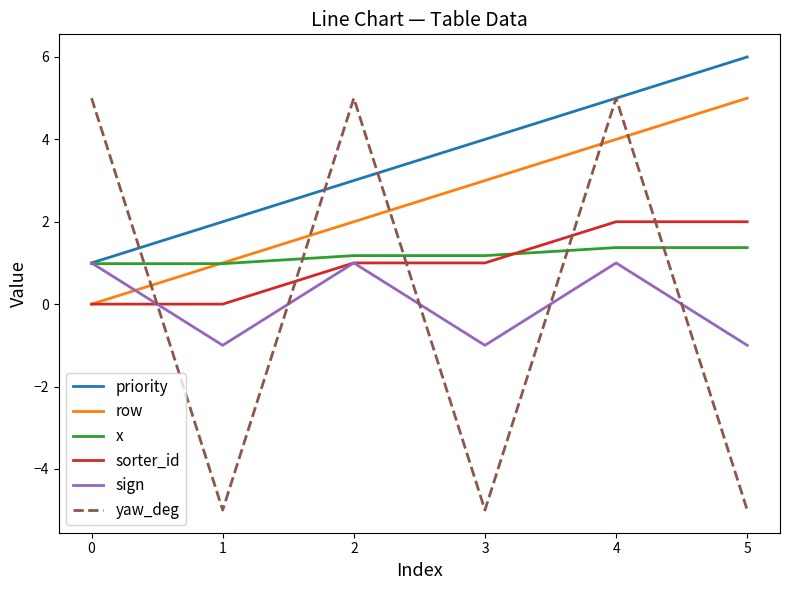

Which series has the widest spread of values?

yaw_deg